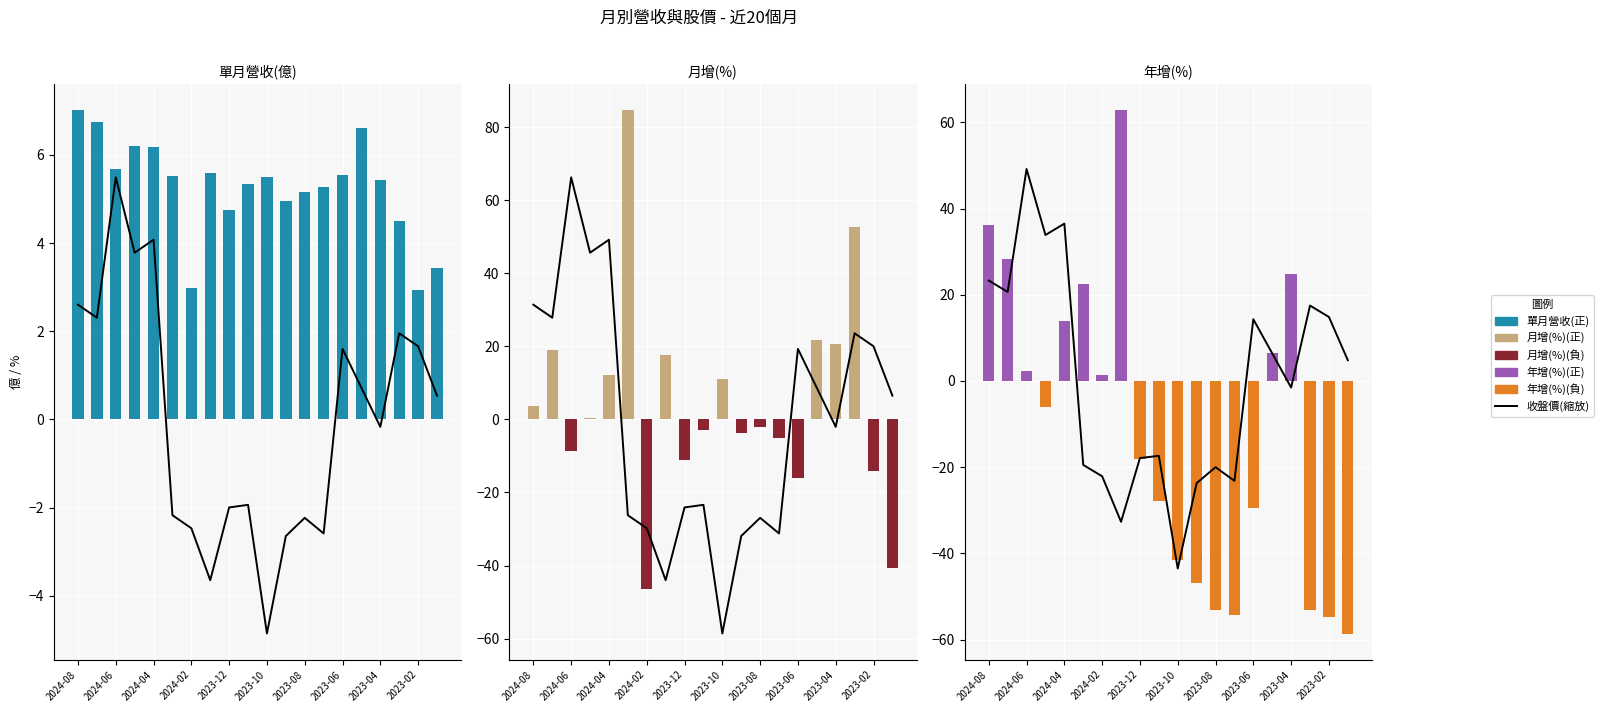

List the labels in order of 單月營收(億) value, smallest first.

2023-02, 2024-02, 2023-01, 2023-03, 2023-12, 2023-09, 2023-08, 2023-07, 2023-11, 2023-04, 2023-10, 2024-03, 2023-06, 2024-01, 2024-06, 2024-04, 2024-05, 2023-05, 2024-07, 2024-08